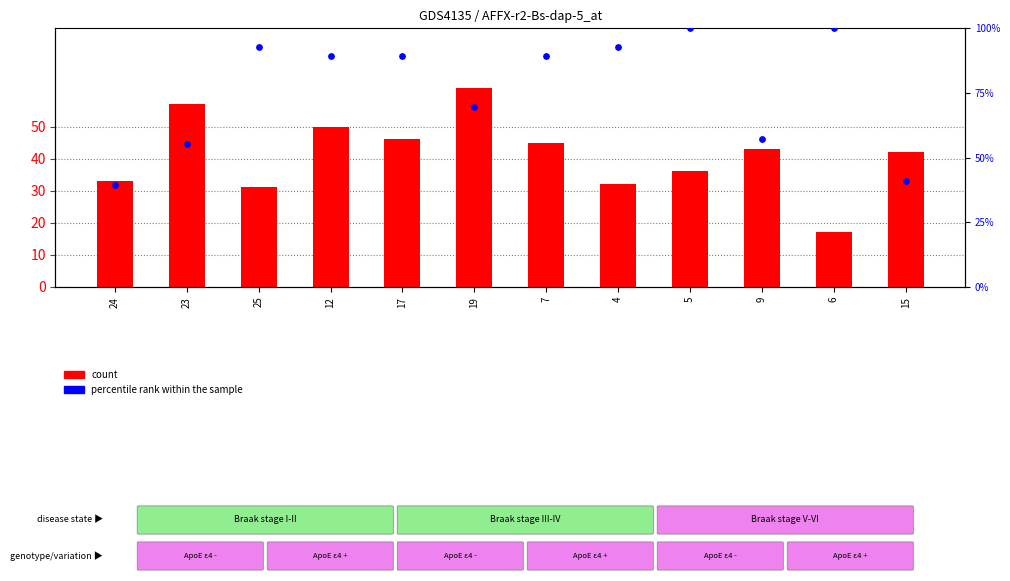

What is the total value across all series at 6?

117.0